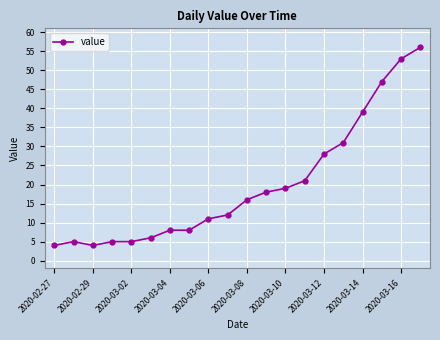

What is the average value?

20